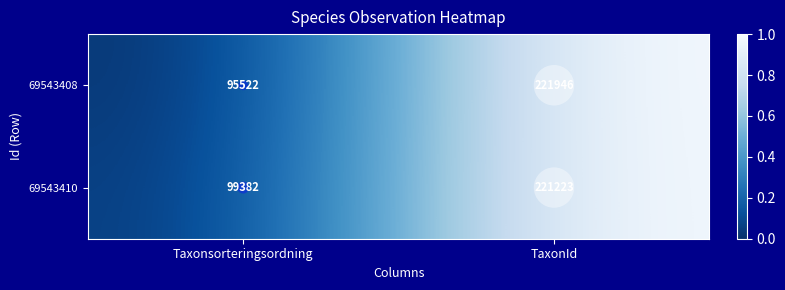

At which category is the sum across all series the highest?

TaxonId